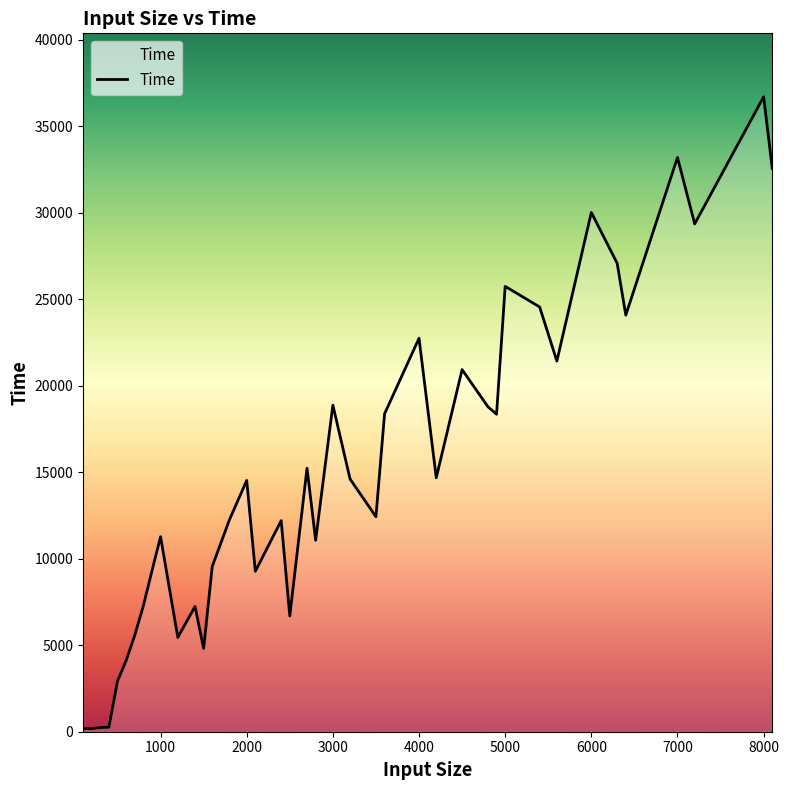

What is the maximum value shown in the chart?

36695